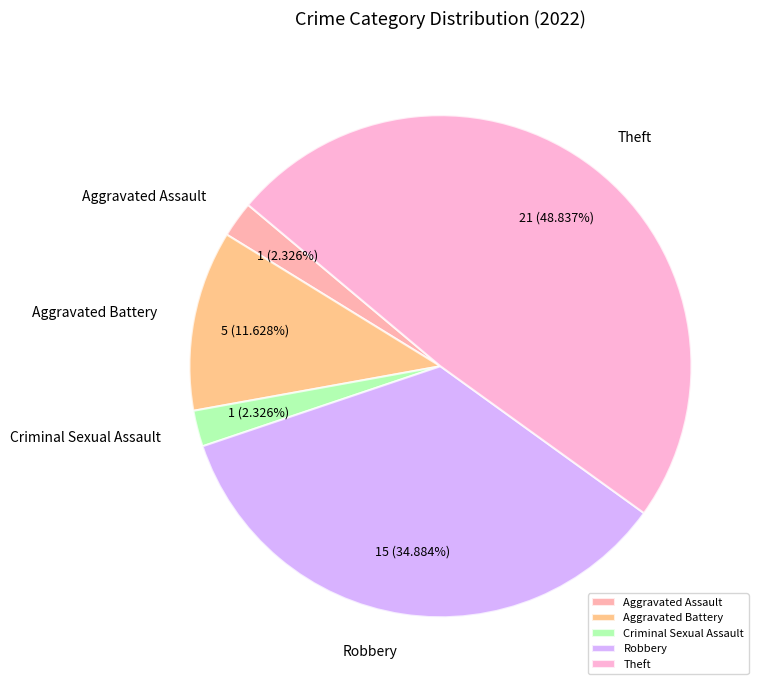

To the nearest percent, what portion does Theft represent?

49%